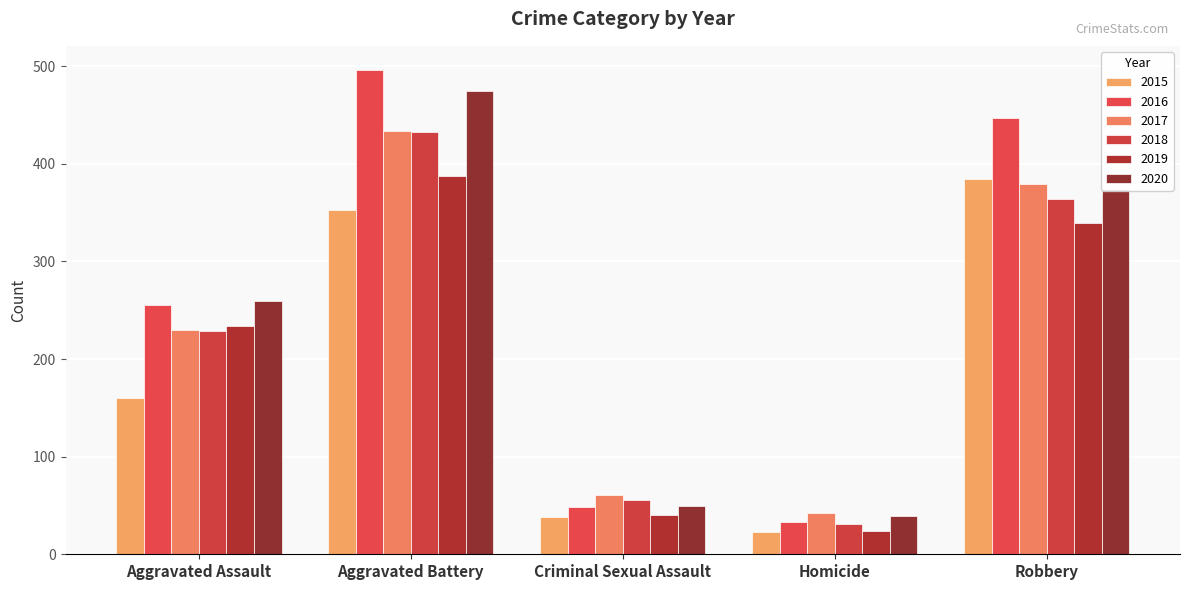

Which category has the lowest value in the 2020 series?

Homicide